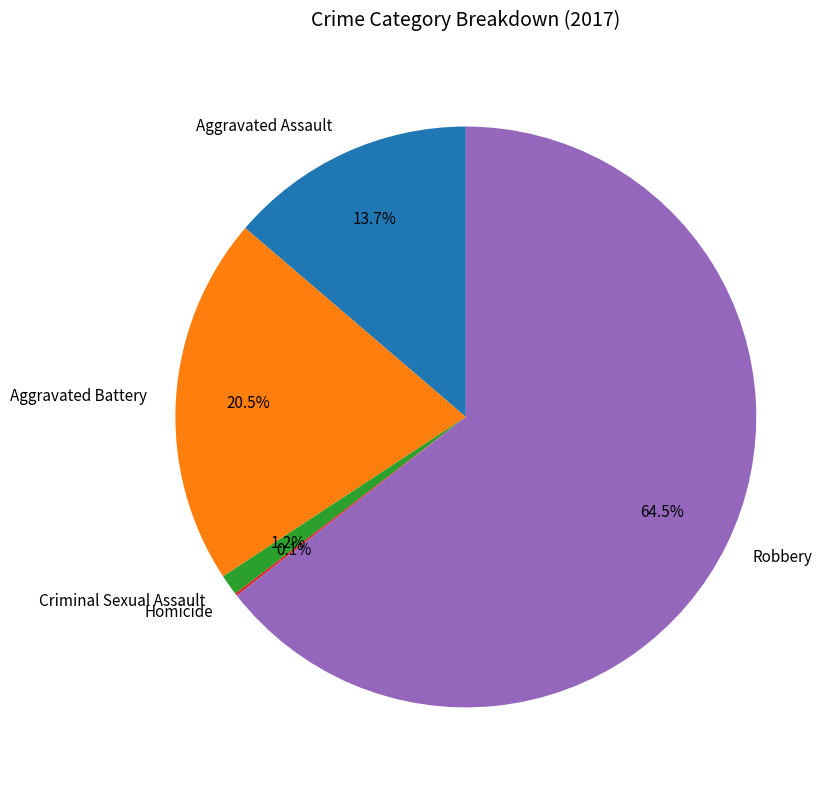

Between Robbery and Aggravated Assault, which is larger?

Robbery